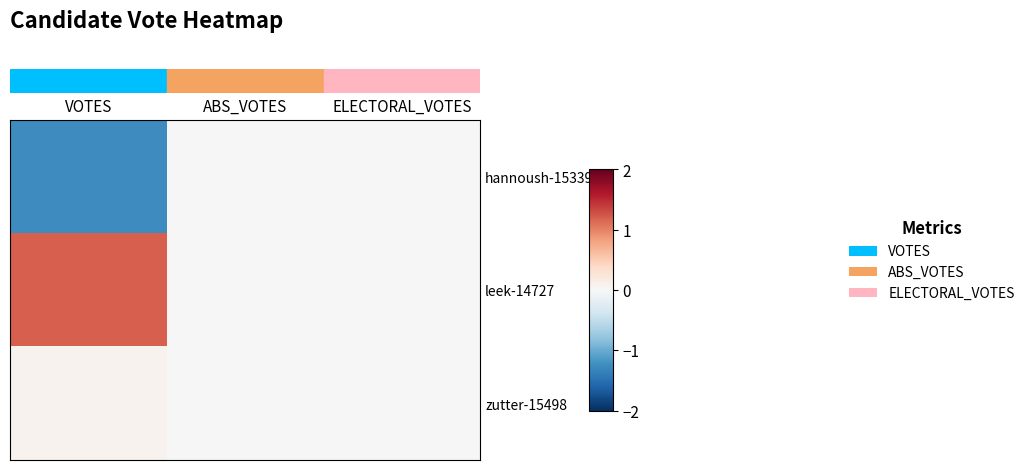

Reading left to right, list all the values displayed in this chart.

row_0: -1.3	0.0	0.0
row_1: 1.2	0.0	0.0
row_2: 0.1	0.0	0.0